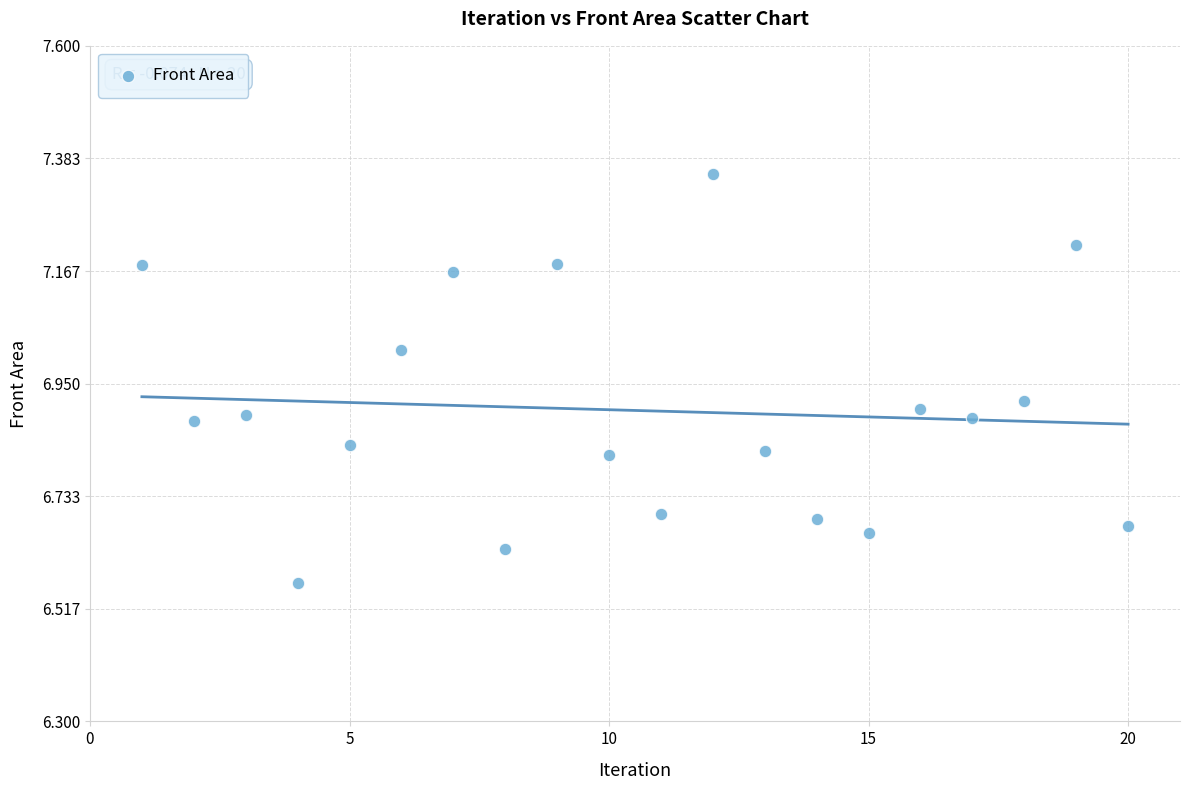

What is the range of X values (max minus min)?

19.0